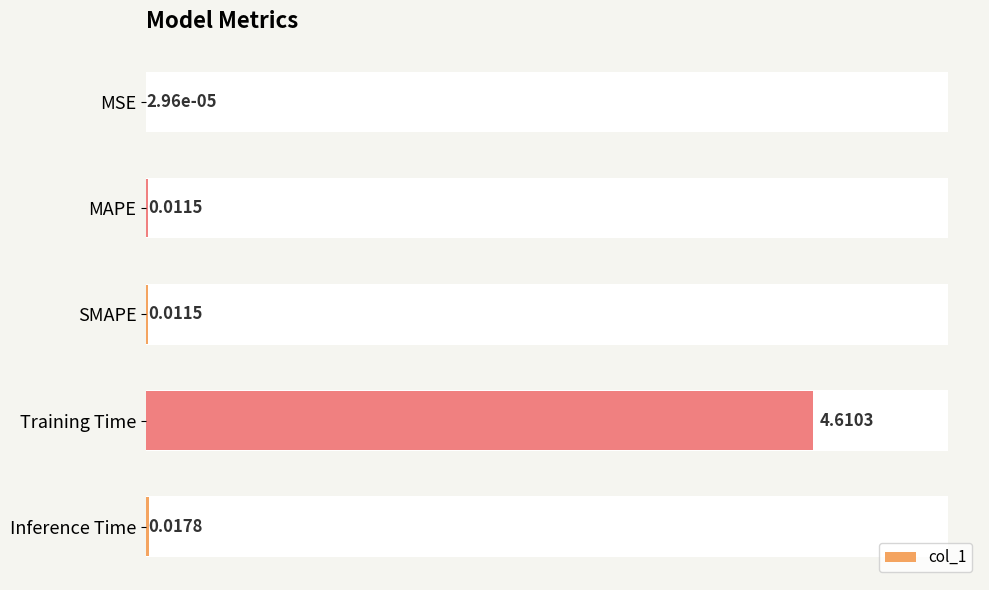

What is the average value?

0.9